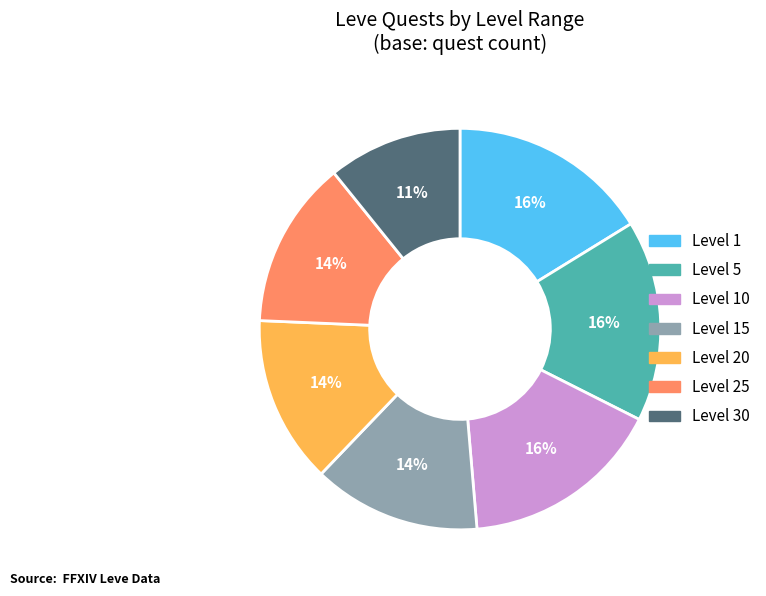

To the nearest percent, what is the average slice percentage?

14%